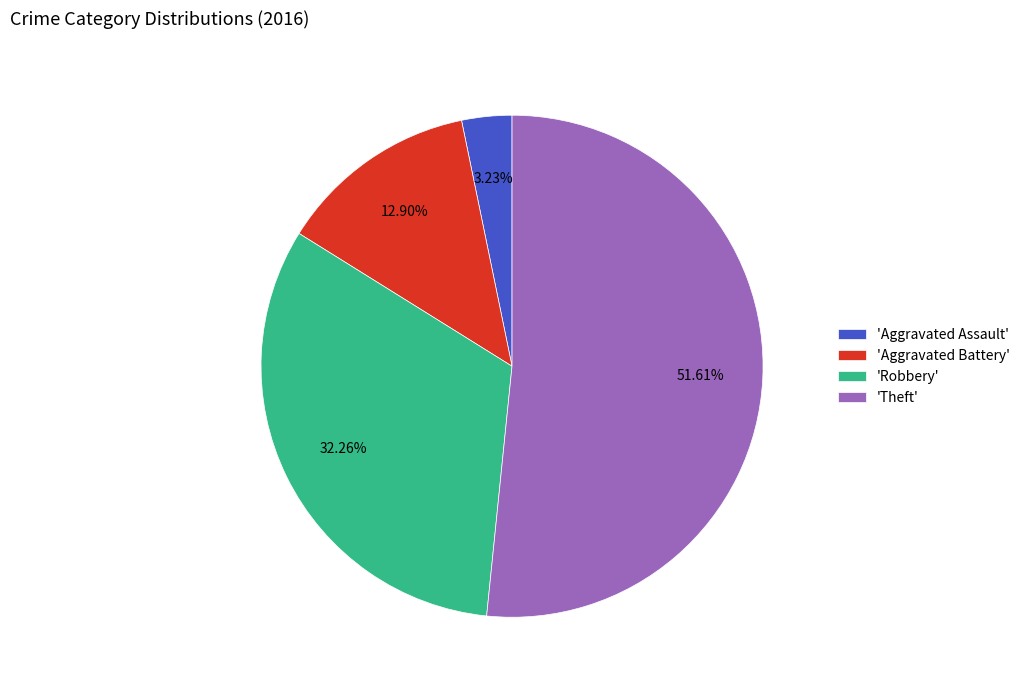

Rank the categories by value from lowest to highest.

'Aggravated Assault', 'Aggravated Battery', 'Robbery', 'Theft'